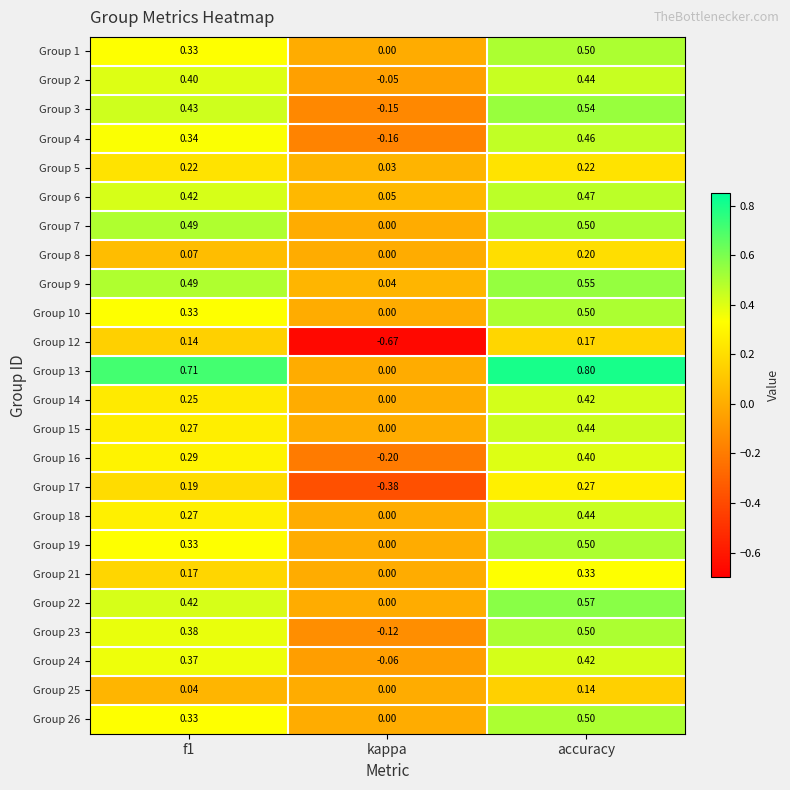

At which category is the sum across all series the highest?

accuracy